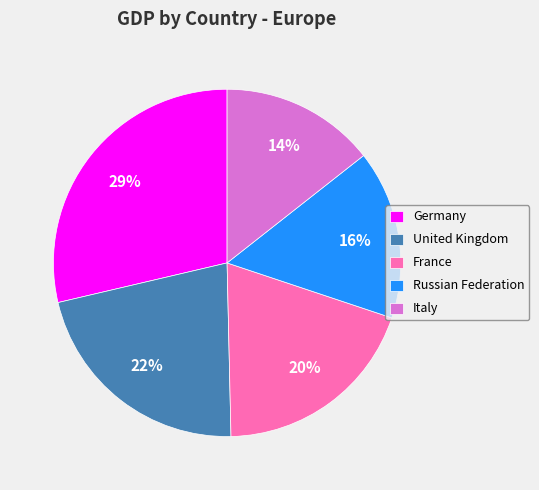

Which slice is the smallest?

Italy